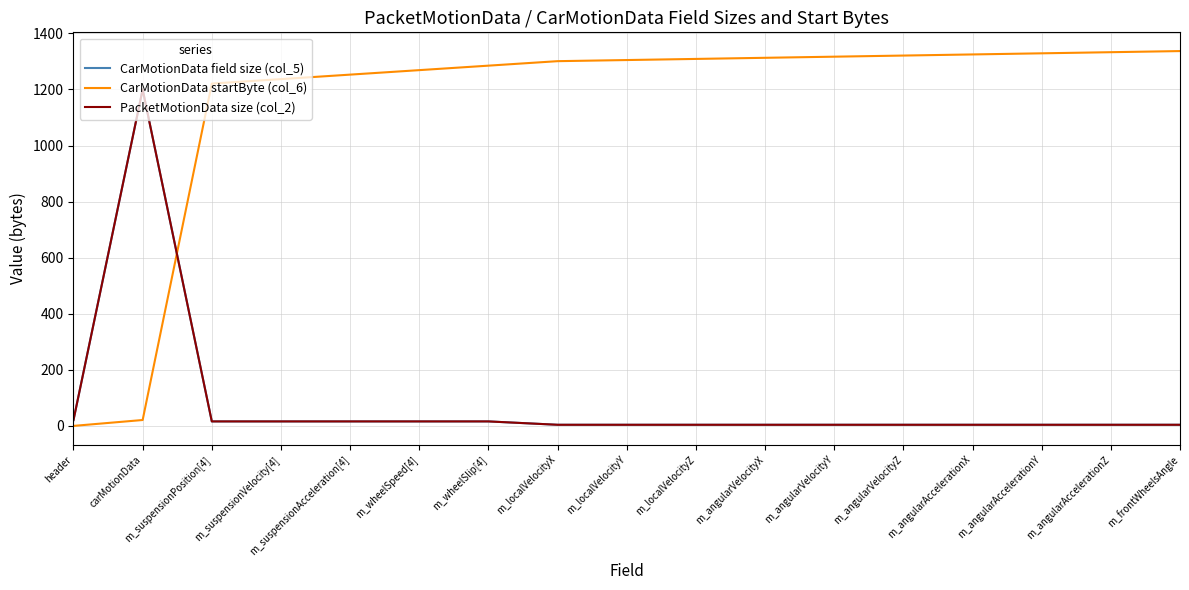

What is the difference between the PacketMotionData size (col_2) values at m_angularVelocityY and m_suspensionPosition[4]?

12